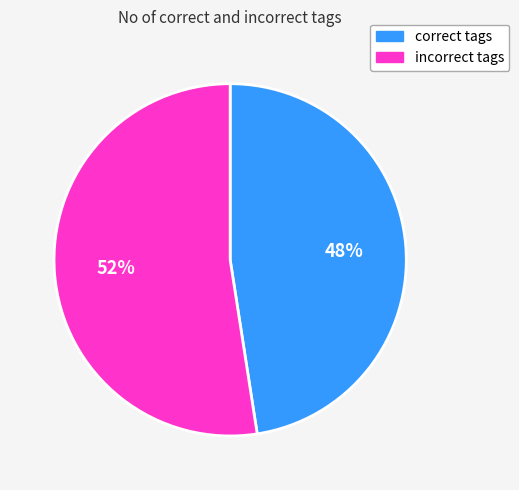

To the nearest percent, what is the combined percentage of incorrect tags and correct tags?

100%